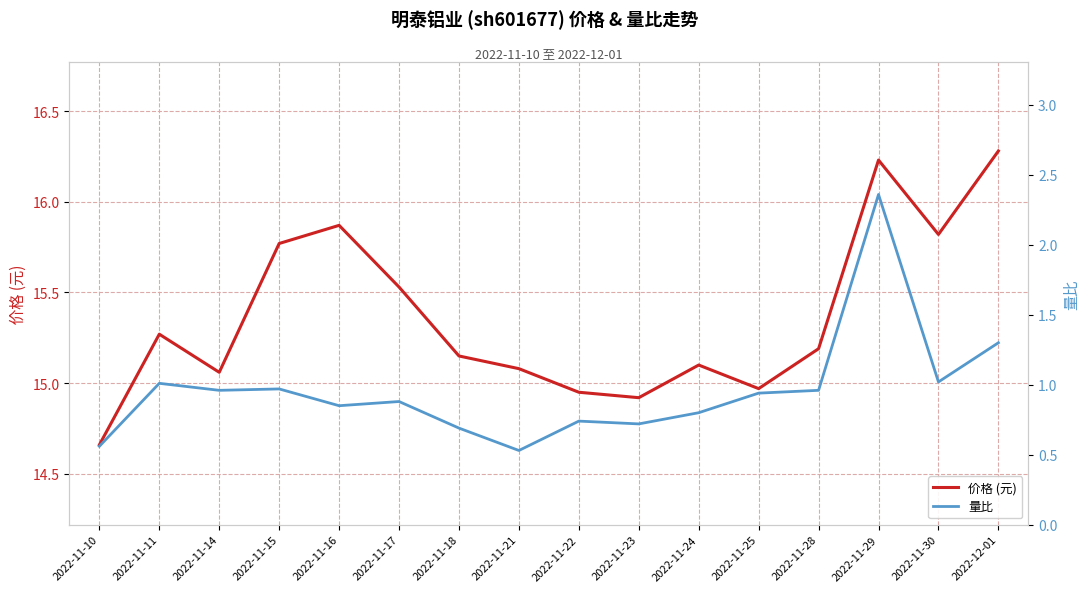

True or false: 量比 and 价格 (元) cross at least once.

False